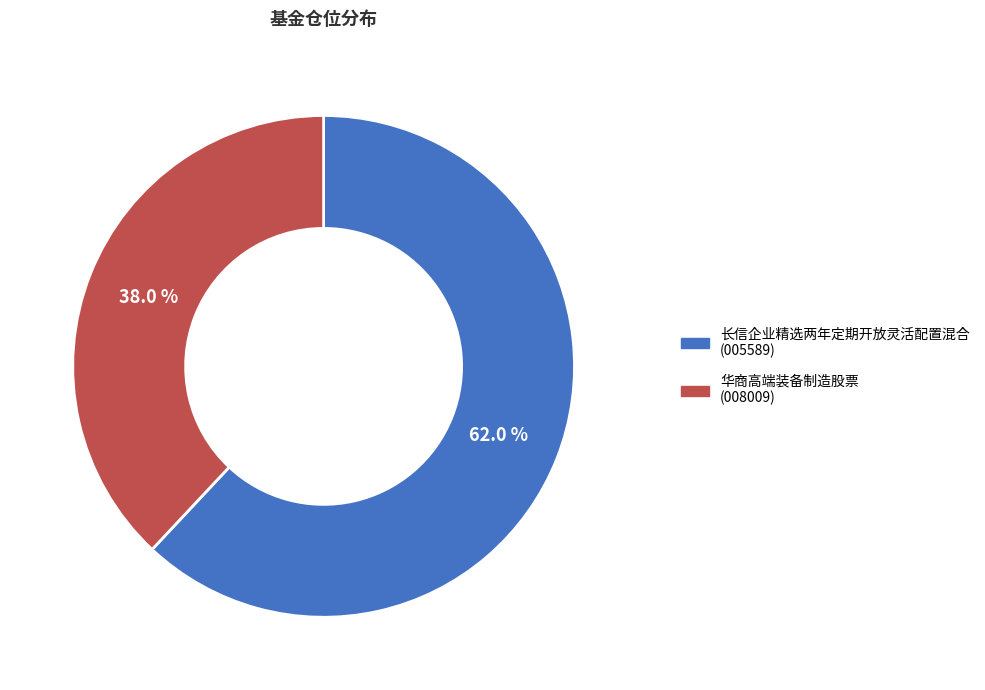

Which slice is the largest?

长信企业精选两年定期开放灵活配置混合